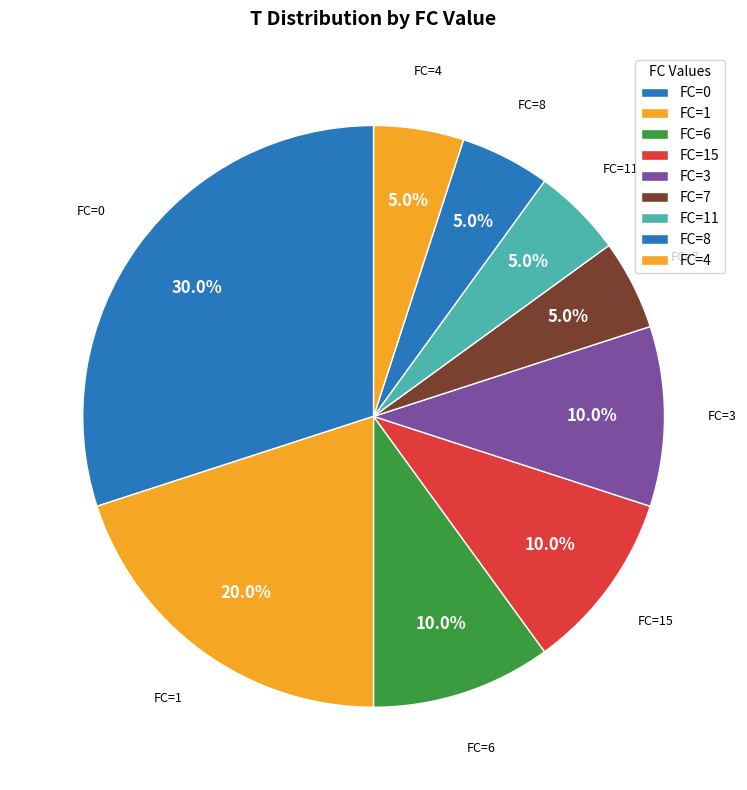

How much of the chart is everything except FC=7?

95.0%